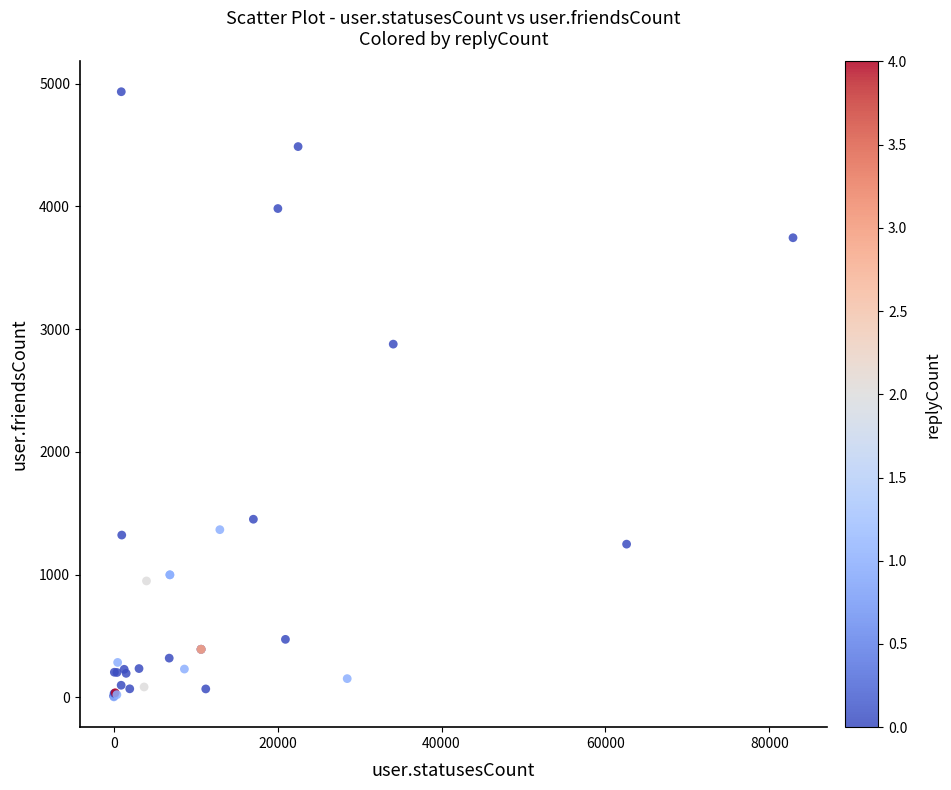

What Y value in the scatter plot is closest to 2469?

2878